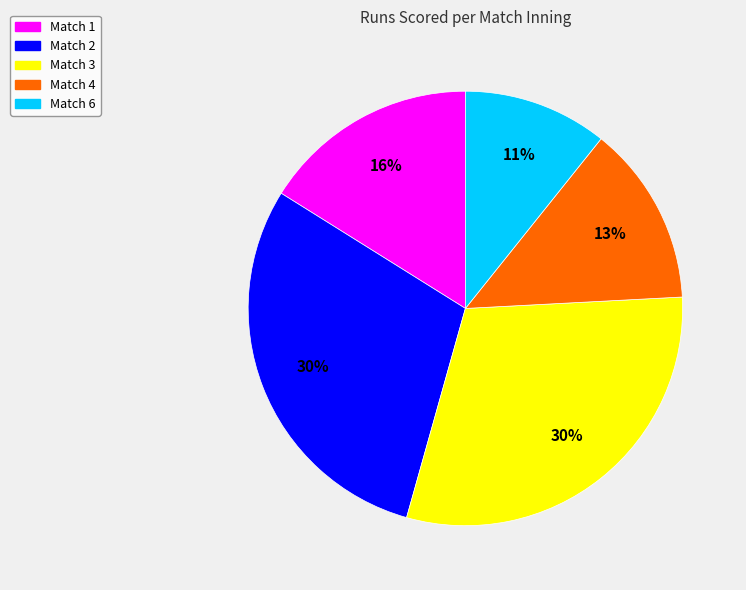

To the nearest percent, what portion does Match 3 represent?

30%